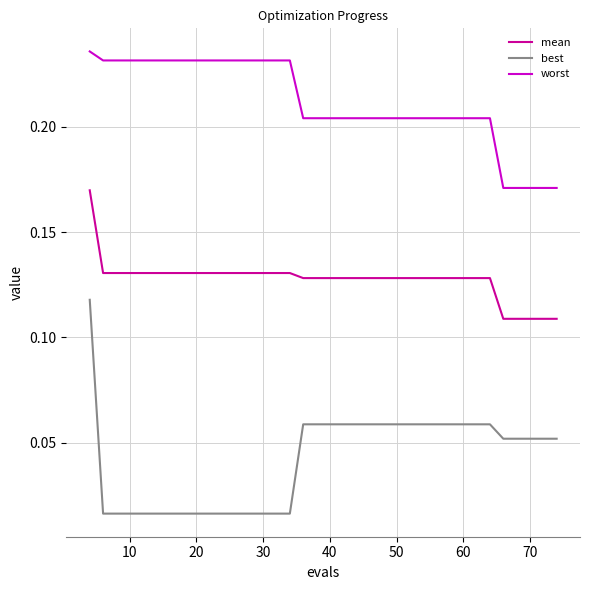

Rank the series by their maximum value, from lowest to highest.

best, mean, worst